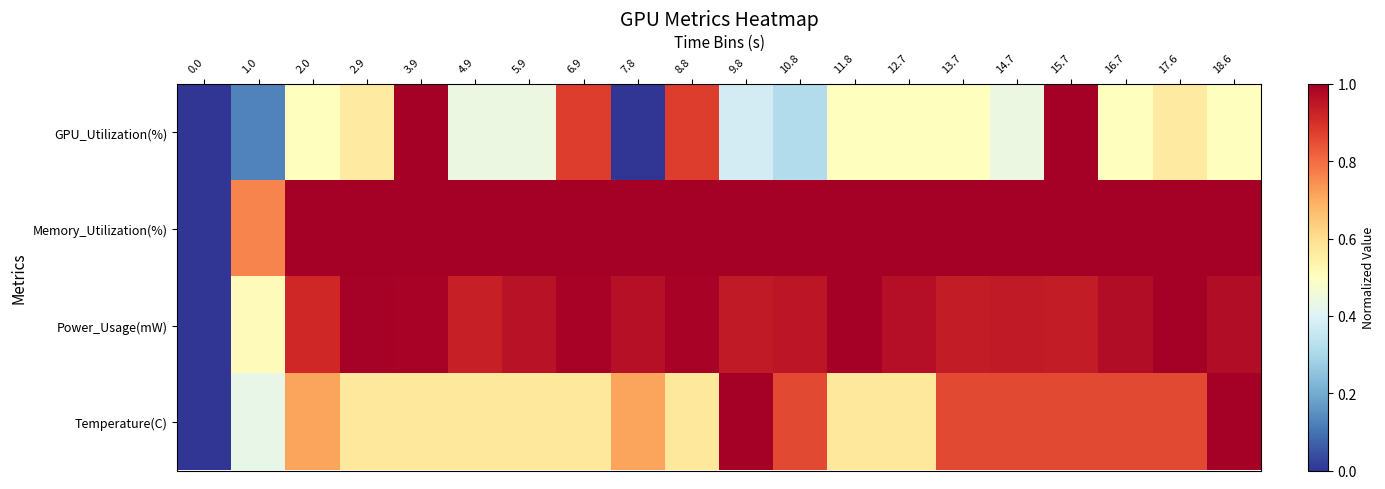

Reading left to right, extract all data points from this chart.

GPU_Utilization(%): 0.0=0.0	1.0=0.1	2.0=0.5	2.9=0.6	3.9=1.0	4.9=0.4	5.9=0.4	6.9=0.9	7.8=0.0	8.8=0.9	9.8=0.4	10.8=0.3	11.8=0.5	12.7=0.5	13.7=0.5	14.7=0.4	15.7=1.0	16.7=0.5	17.6=0.6	18.6=0.5
Memory_Utilization(%): 0.0=0.0	1.0=0.8	2.0=1.0	2.9=1.0	3.9=1.0	4.9=1.0	5.9=1.0	6.9=1.0	7.8=1.0	8.8=1.0	9.8=1.0	10.8=1.0	11.8=1.0	12.7=1.0	13.7=1.0	14.7=1.0	15.7=1.0	16.7=1.0	17.6=1.0	18.6=1.0
Power_Usage(mW): 0.0=0.0	1.0=0.5	2.0=0.9	2.9=1.0	3.9=1.0	4.9=0.9	5.9=1.0	6.9=1.0	7.8=1.0	8.8=1.0	9.8=0.9	10.8=1.0	11.8=1.0	12.7=1.0	13.7=0.9	14.7=0.9	15.7=0.9	16.7=1.0	17.6=1.0	18.6=1.0
Temperature(C): 0.0=0.0	1.0=0.4	2.0=0.7	2.9=0.6	3.9=0.6	4.9=0.6	5.9=0.6	6.9=0.6	7.8=0.7	8.8=0.6	9.8=1.0	10.8=0.9	11.8=0.6	12.7=0.6	13.7=0.9	14.7=0.9	15.7=0.9	16.7=0.9	17.6=0.9	18.6=1.0